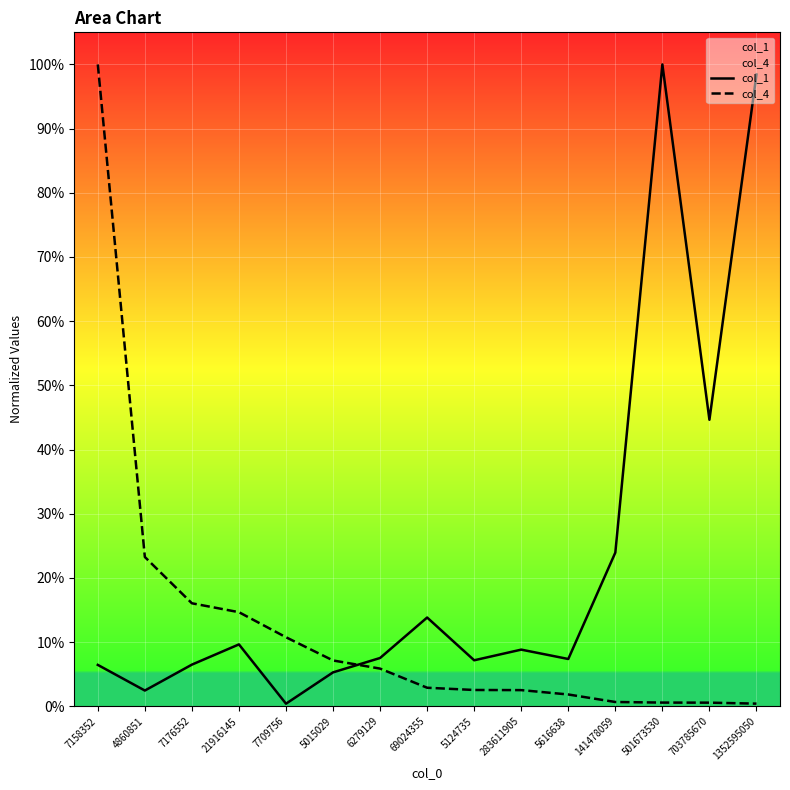

True or false: col_1 and col_4 cross at least once.

True